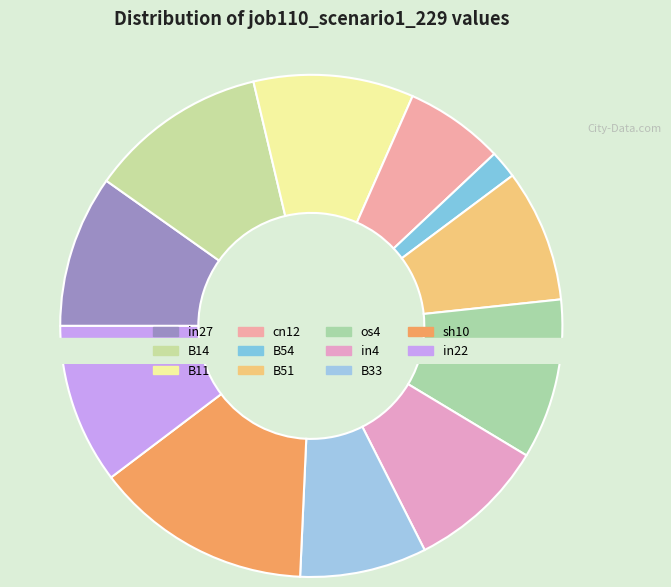

What percentage is the cn12 slice, to the nearest percent?

6%